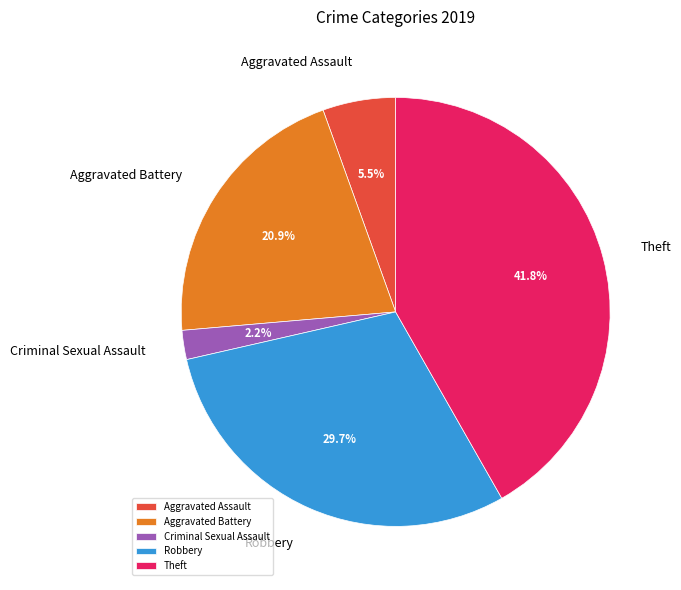

Between Aggravated Battery and Criminal Sexual Assault, which is larger?

Aggravated Battery